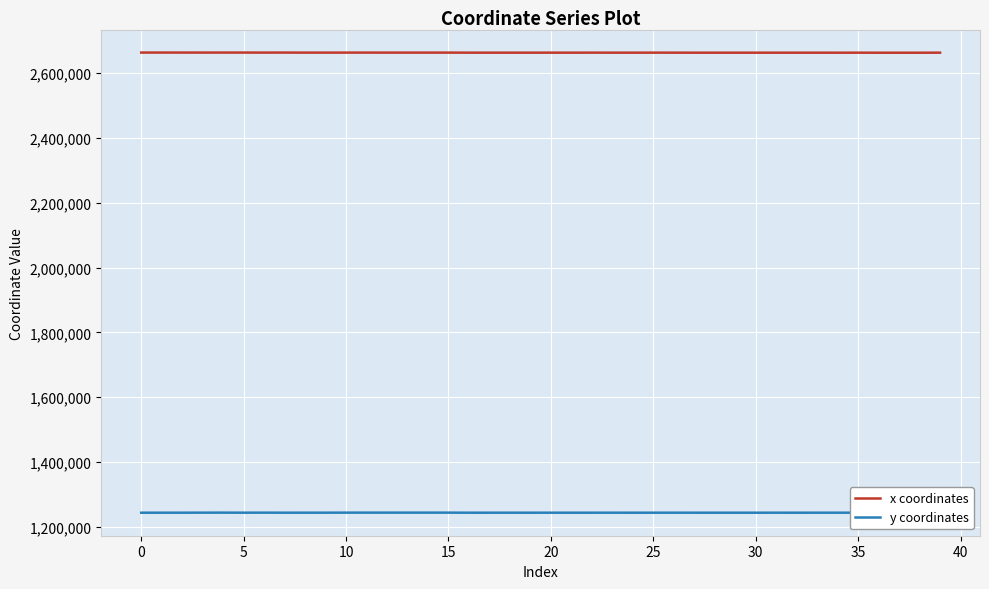

Reading right to left, what are all the values shown in this chart?

x coordinates: 2663176.9	2663042.6	2663034.7	2663028.1	2663147.8	2663085.2	2663146.4	2663112.9	2663145.6	2663127.2	2663142.0	2663133.9	2663138.6	2663208.4	2663249.0	2663181.1	2663212.4	2663236.7	2663188.8	2663220.0	2663191.9	2663211.0	2663200.1	2663203.4	2663349.0	2663335.2	2663336.8	2663355.6	2663374.4	2663390.1	2663306.6	2663316.1	2663479.1	2663401.2	2663473.4	2663487.9	2663416.8	2663482.5	2663505.2	2663508.1
y coordinates: 1243515.0	1243622.2	1243620.4	1243624.4	1243562.1	1243578.9	1243559.8	1243534.7	1243558.5	1243532.8	1243552.7	1243539.8	1243547.2	1243587.8	1243560.0	1243520.8	1243582.4	1243551.5	1243531.4	1243571.9	1243535.6	1243561.8	1243546.9	1243551.4	1243725.6	1243766.9	1243764.0	1243747.5	1243757.1	1243765.2	1243599.8	1243606.4	1243577.9	1243727.6	1243584.9	1243744.3	1243688.6	1243574.0	1243547.1	1243543.5